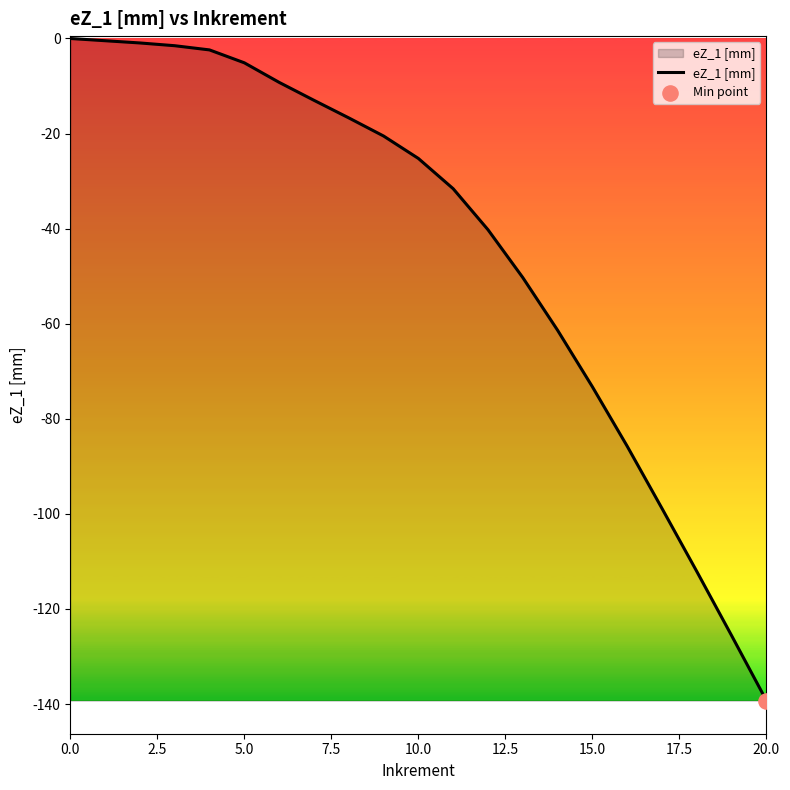

What is the smallest value displayed?

-139.3